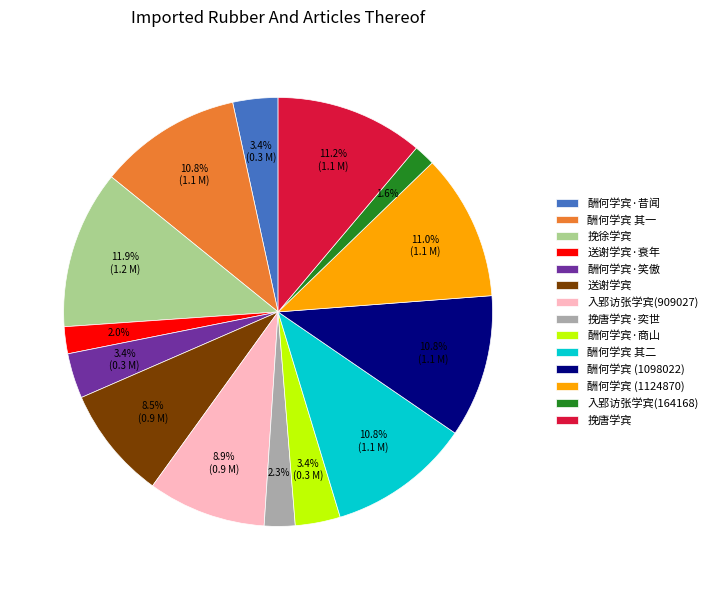

Is there any slice that represents more than half of the pie?

No